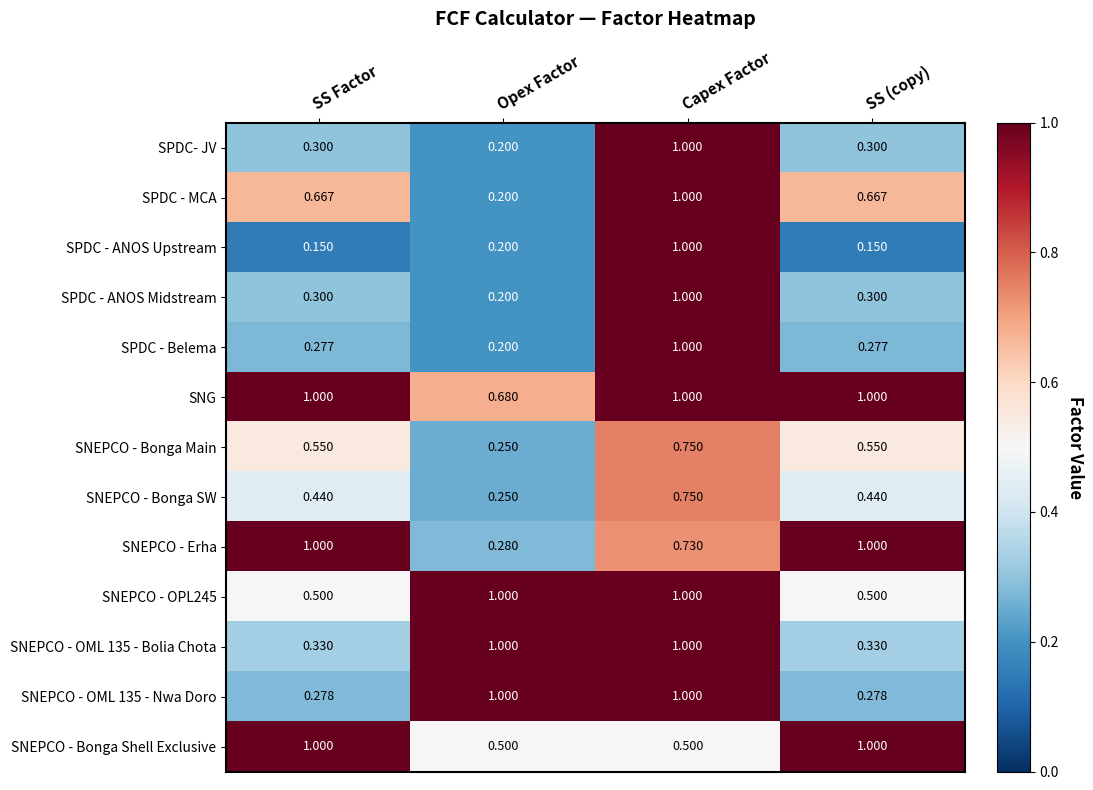

Where is SNG nearest to the value 0?

Opex Factor